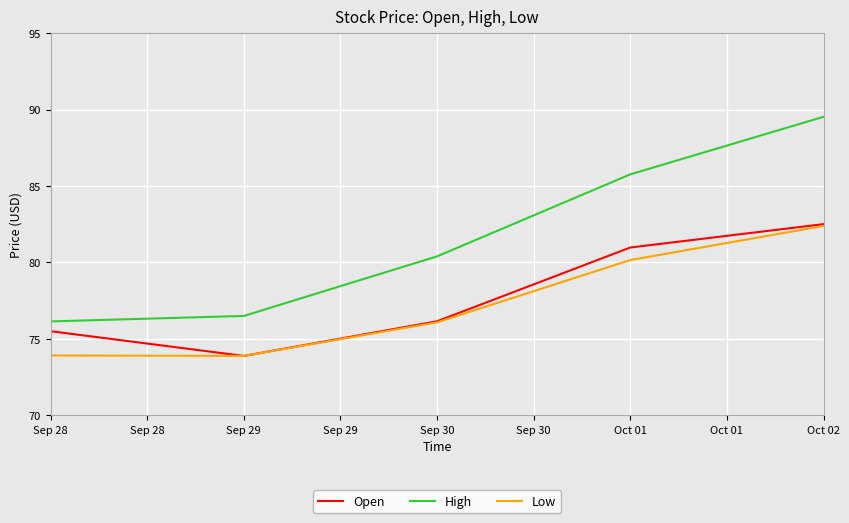

The Open series shows 126.1 at Sep 29. True or false?

False